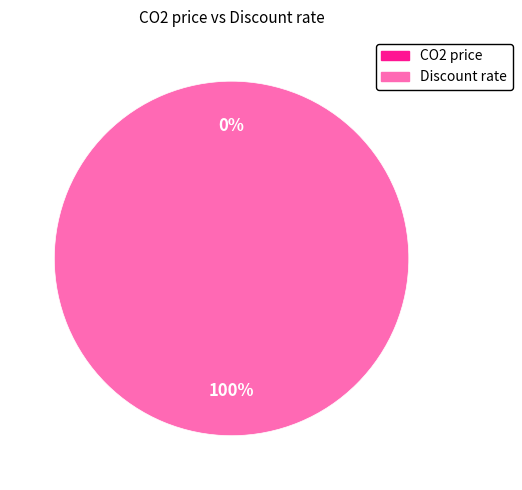

Which slice is the smallest?

CO2 price